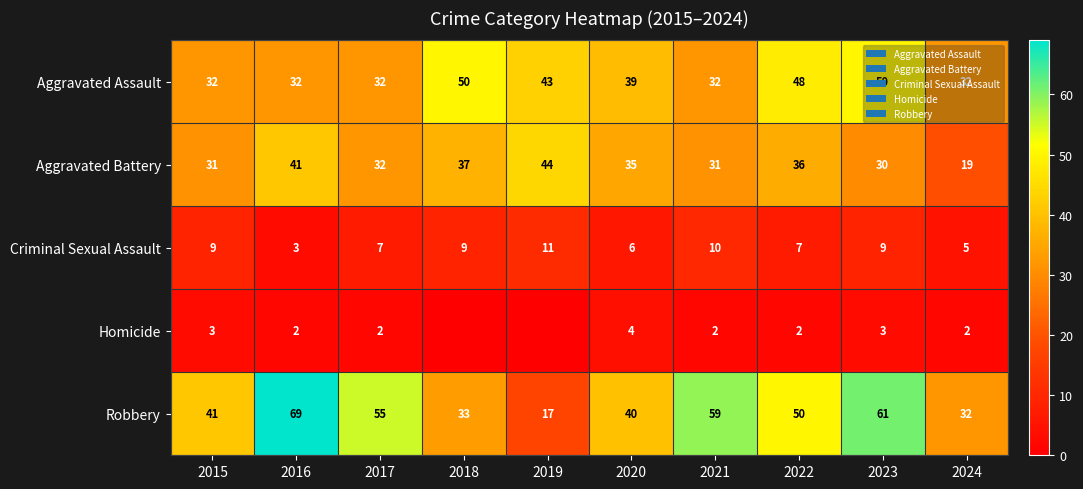

The Aggravated Battery series shows 48 at 2015. True or false?

False